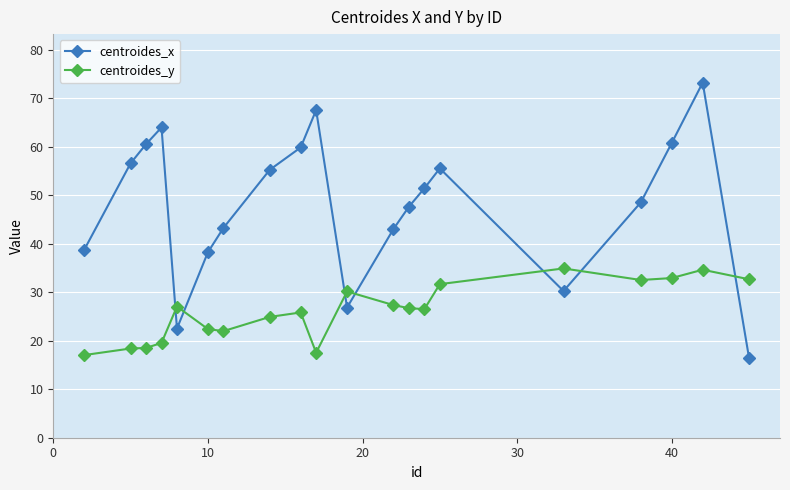

What is the highest value of the centroides_x series?

73.2